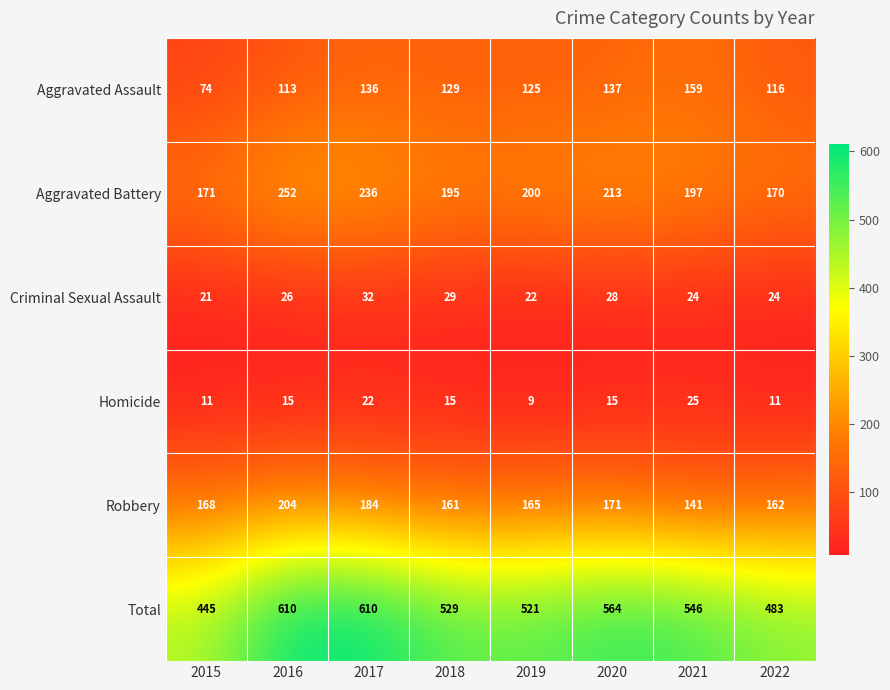

What is the smallest value displayed?

9